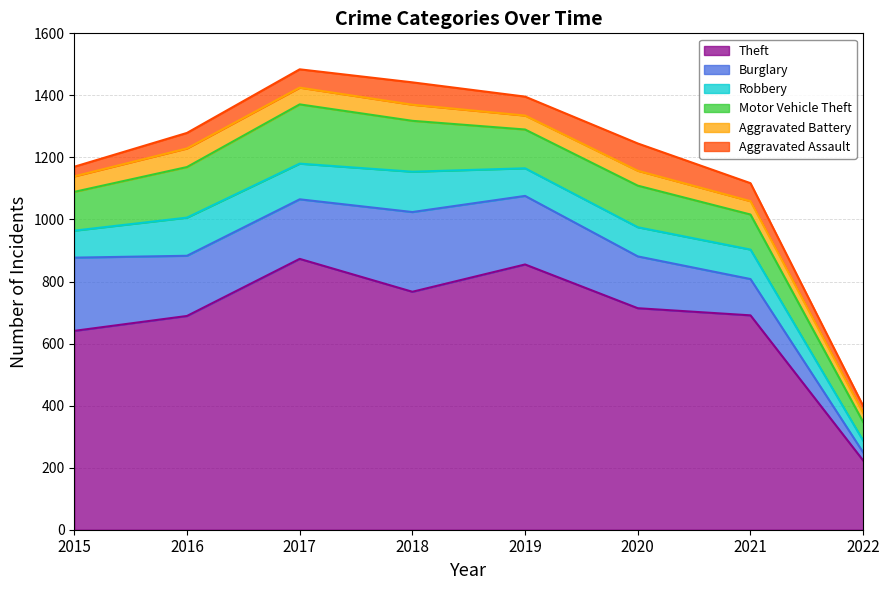

What is the maximum value shown in the chart?

873